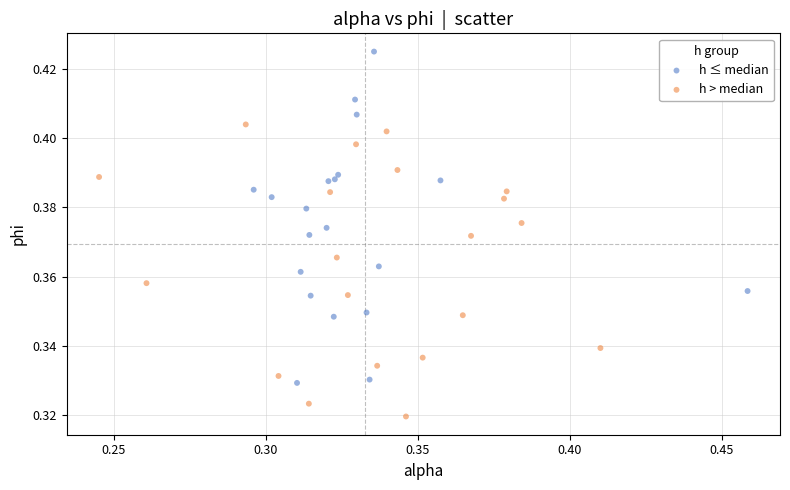

Which series has the largest Y range (max minus min)?

h ≤ median